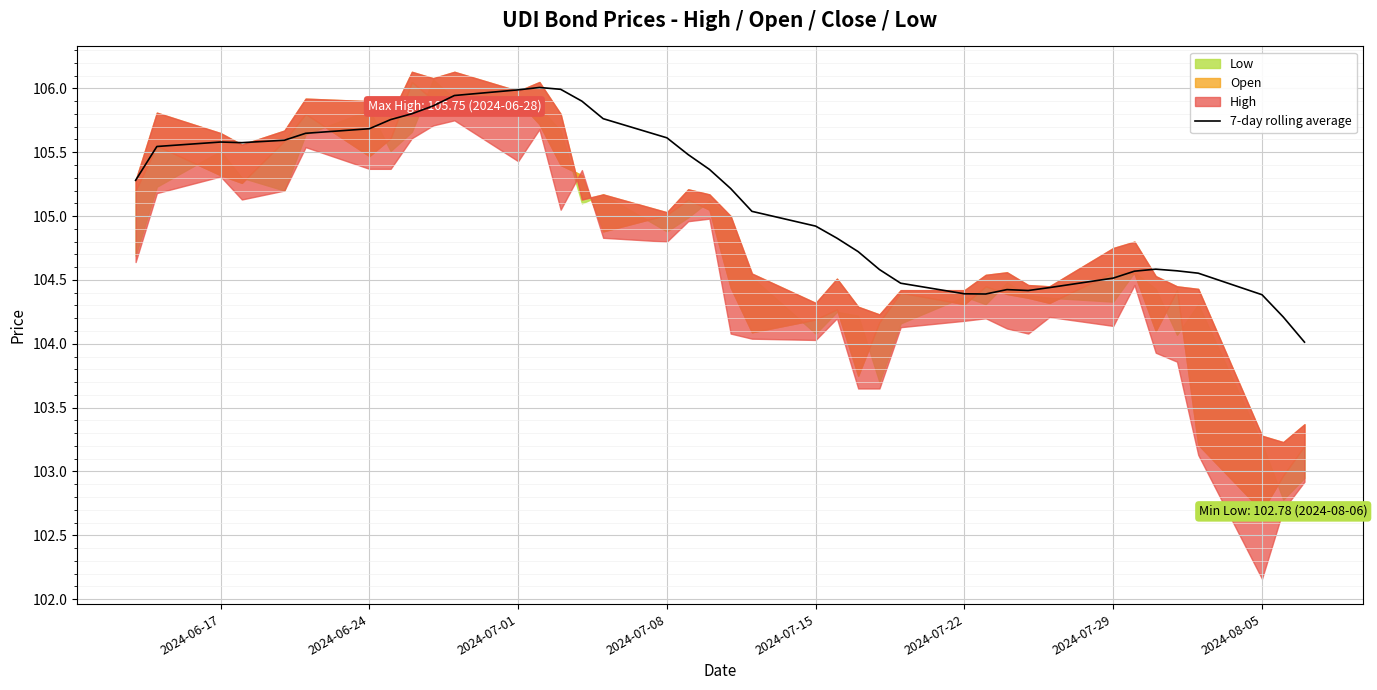

What is the maximum value for 7-day rolling average?

106.0